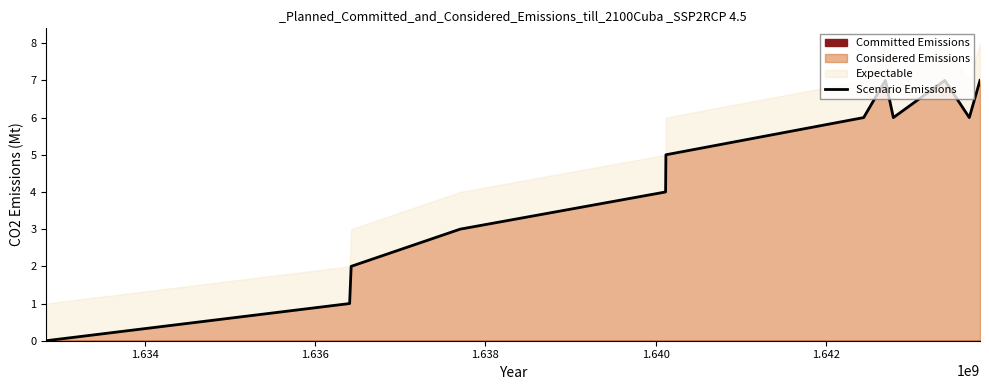

What is the greatest value displayed?

7